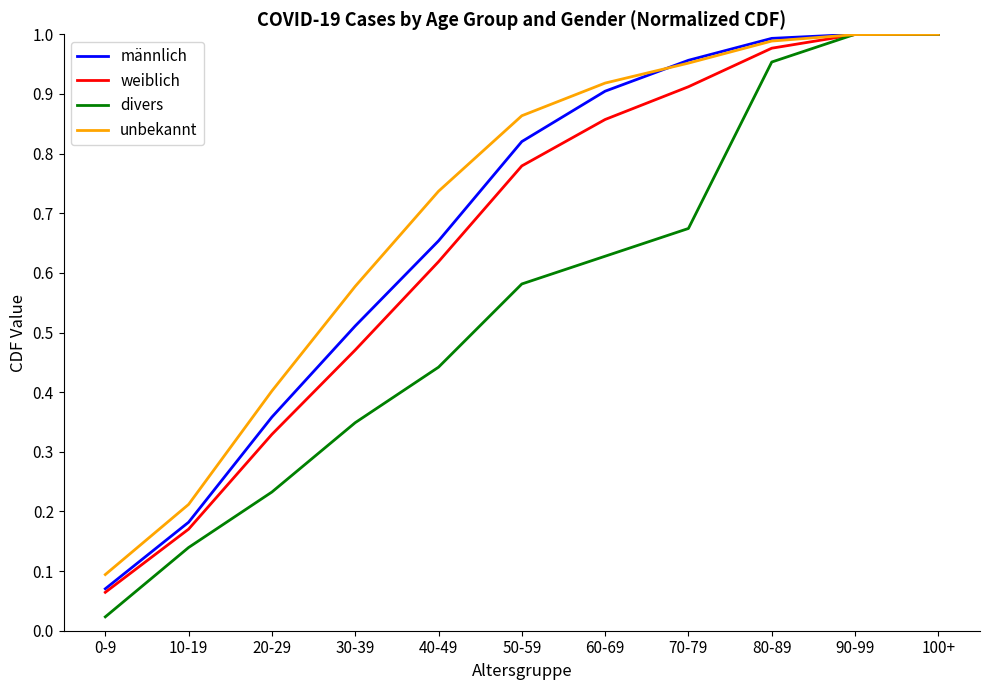

What is the total value across all series at 40-49?

2.5